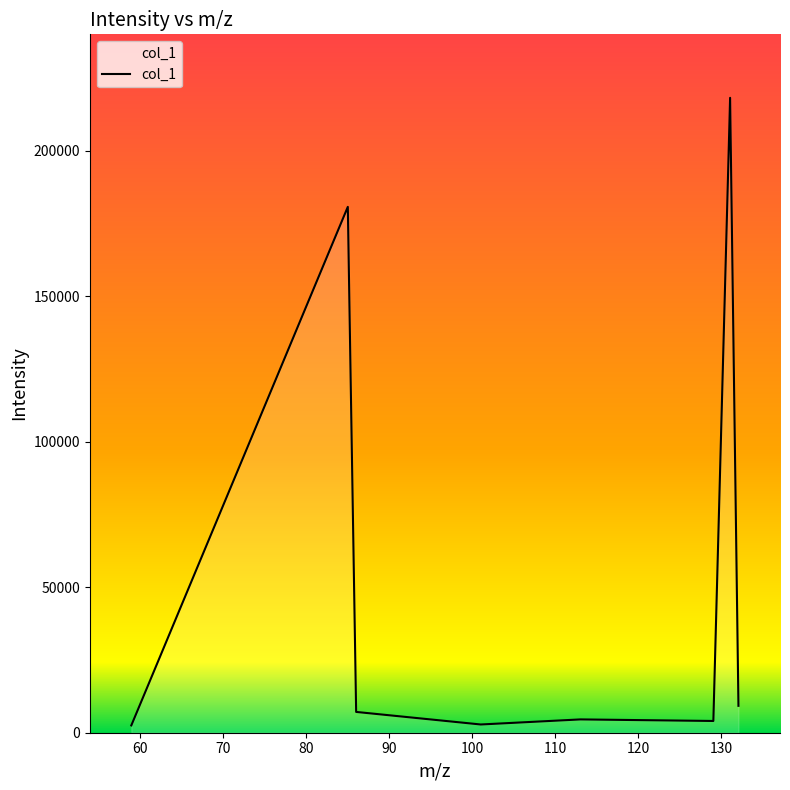

What is the minimum value shown in the chart?

2515.9